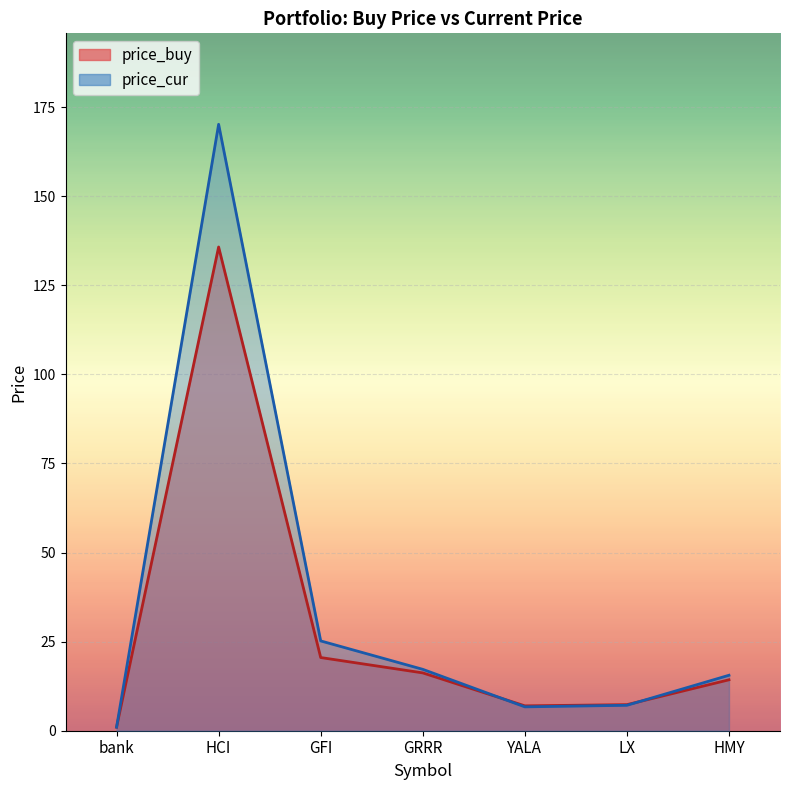

In price_buy, how many points are higher than both neighbors (excluding endpoints)?

1